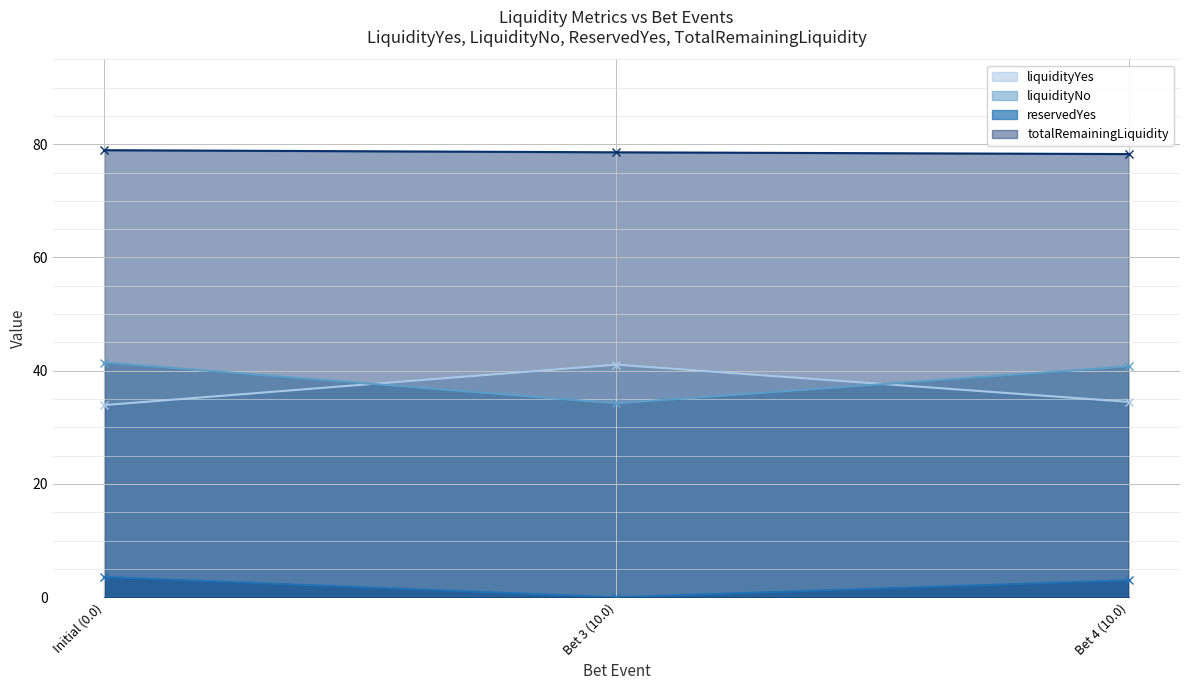

Which category has the lowest value across all series?

Bet 3 (10.0)